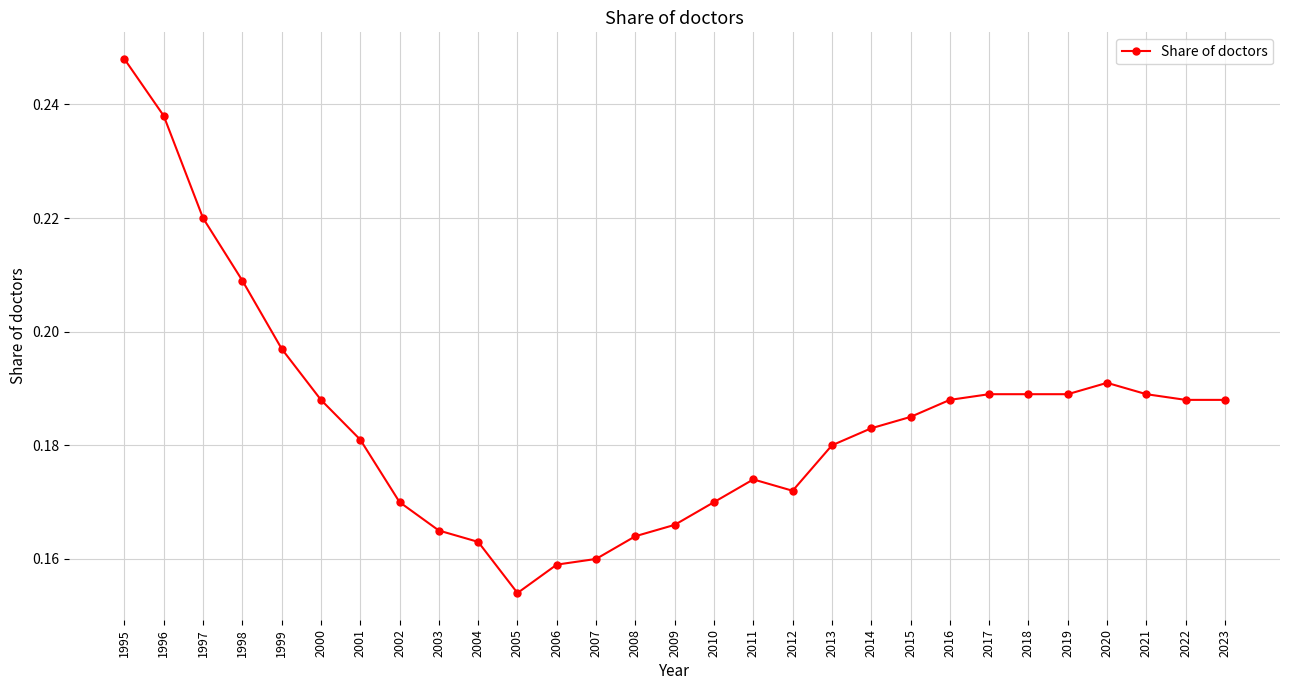

Which has a higher value, 2007 or 2005?

2007